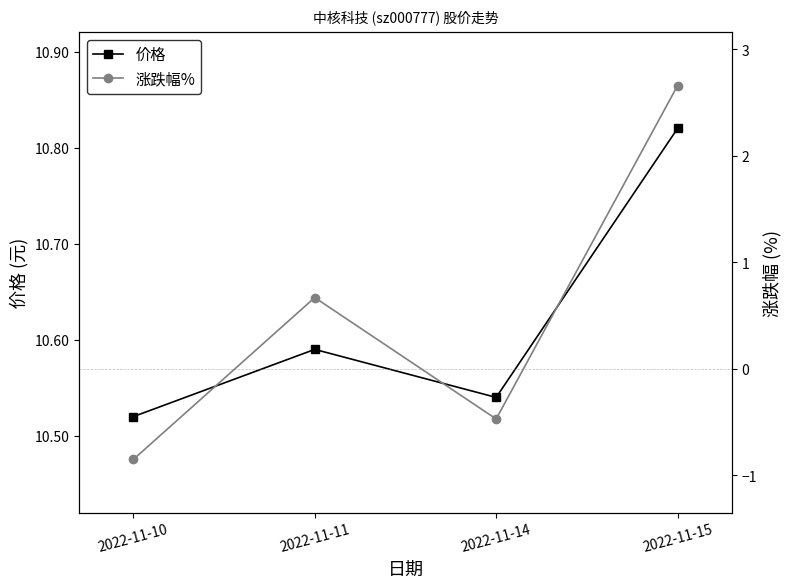

What is the sum of all 涨跌幅% values?

2.0